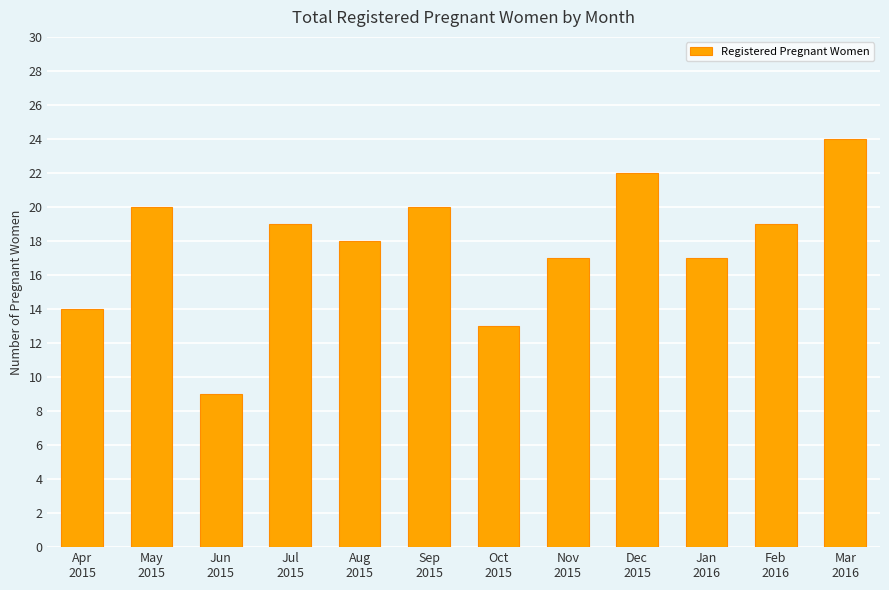

Reading left to right, extract all data points from this chart.

Apr
2015=14	May
2015=20	Jun
2015=9	Jul
2015=19	Aug
2015=18	Sep
2015=20	Oct
2015=13	Nov
2015=17	Dec
2015=22	Jan
2016=17	Feb
2016=19	Mar
2016=24